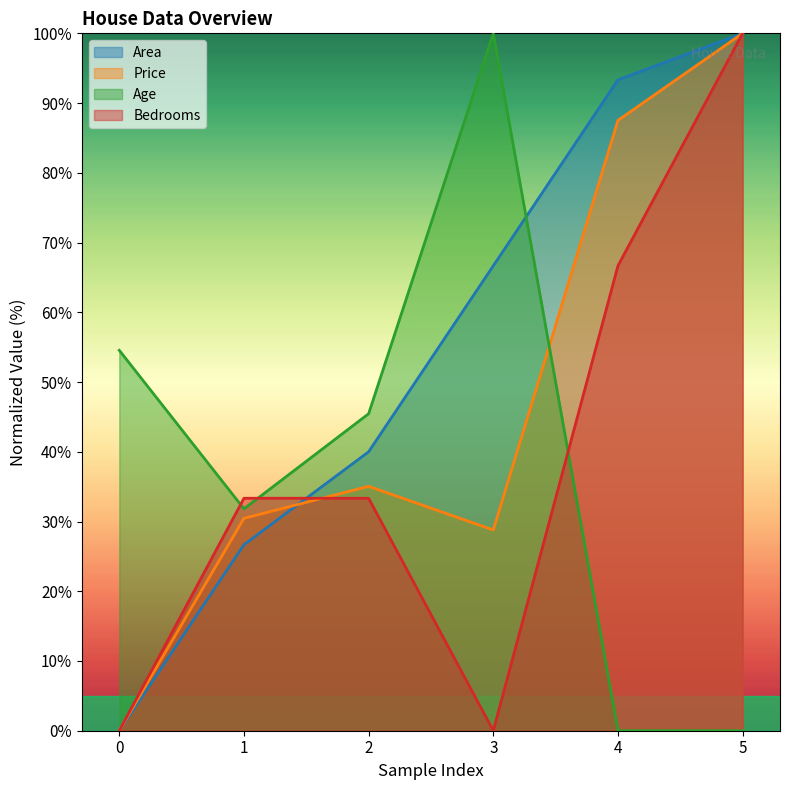

How many times do Bedrooms and Price cross each other?

1